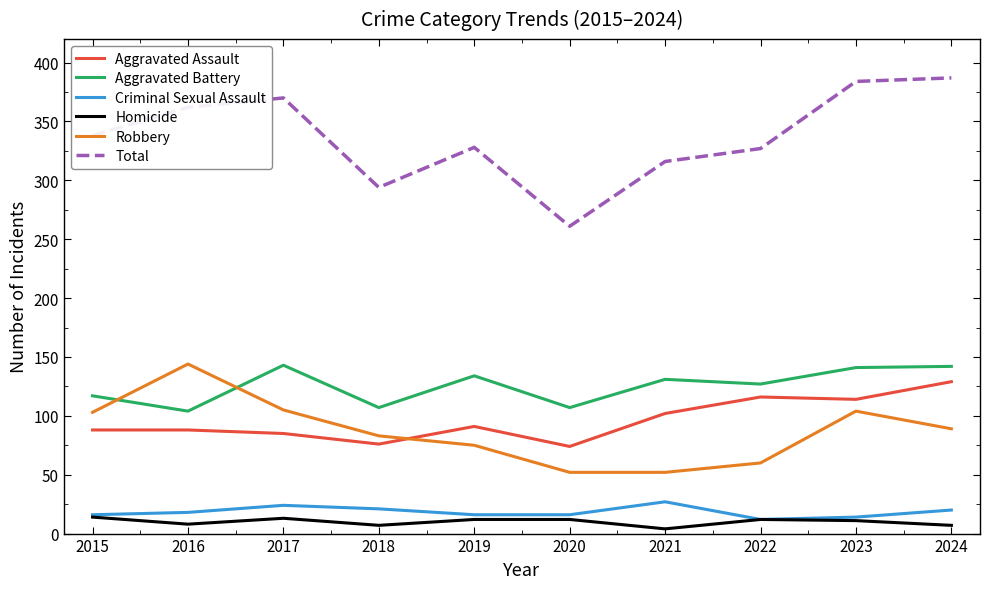

Where is the first local maximum for Total?

2017